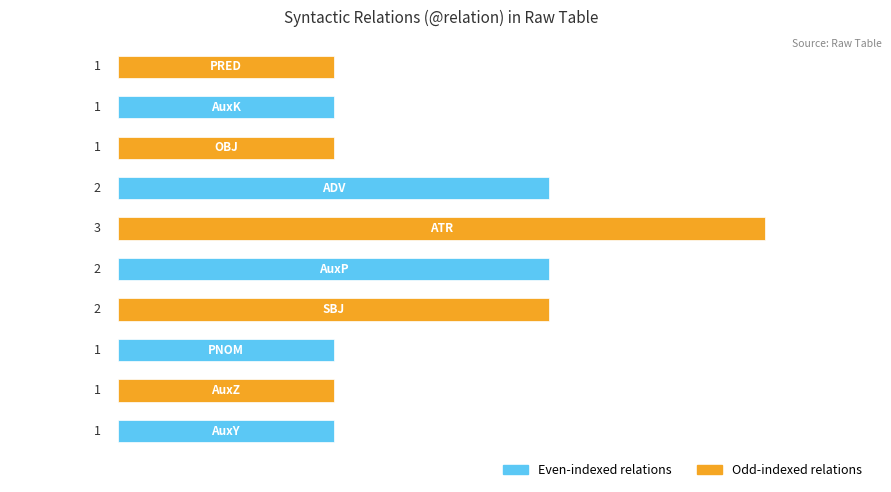

How many values are between 1 and 2?

9